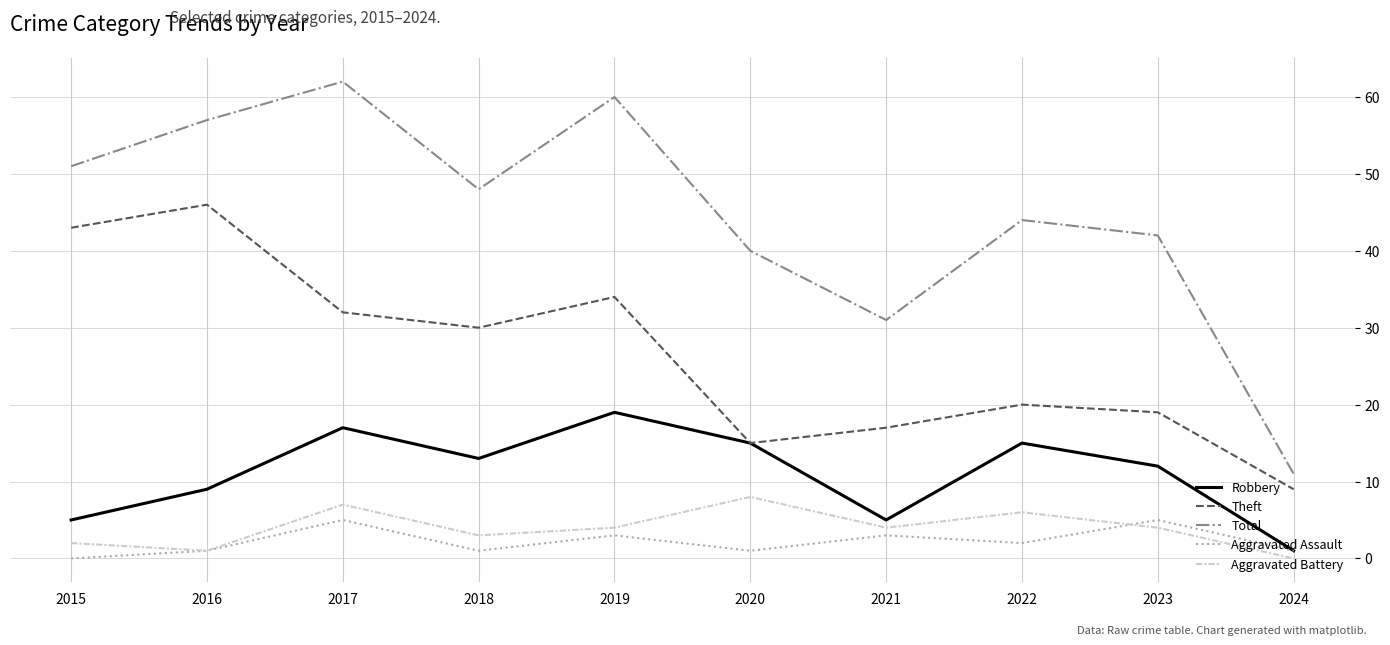

What is the greatest value displayed?

62